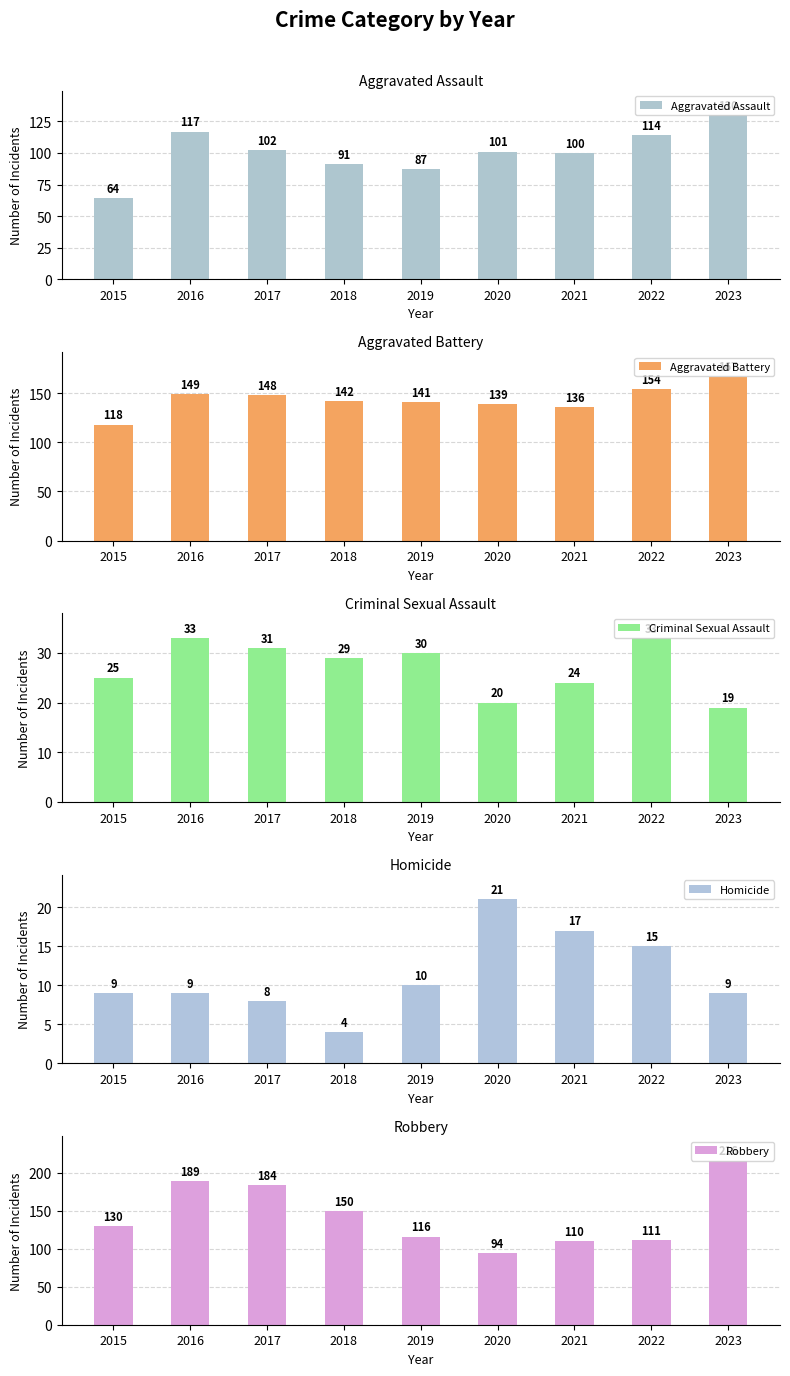

What is the value of the Criminal Sexual Assault bar at the 8th from the left?

33